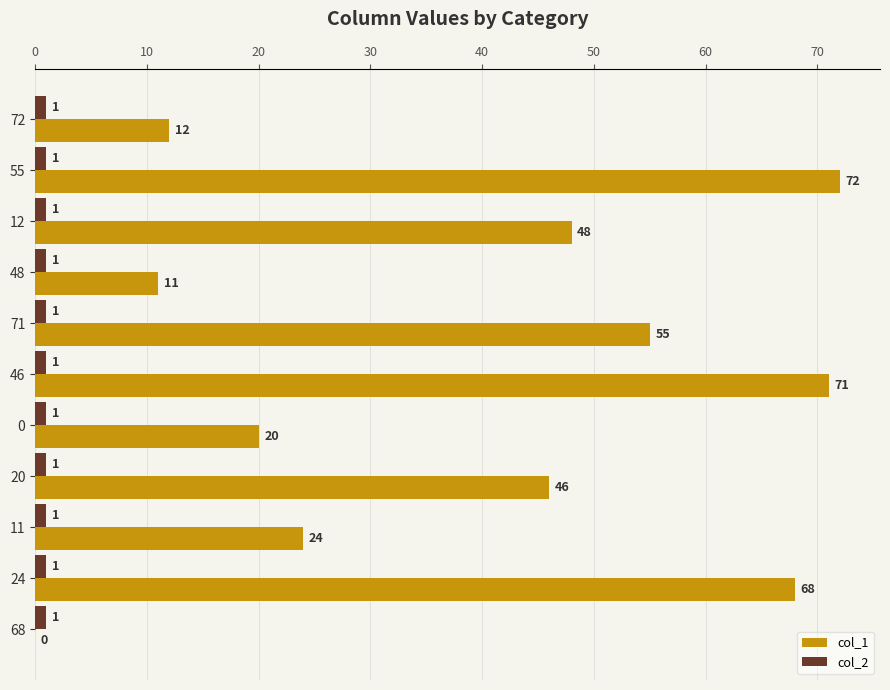

Which series has the largest total across all categories?

col_1